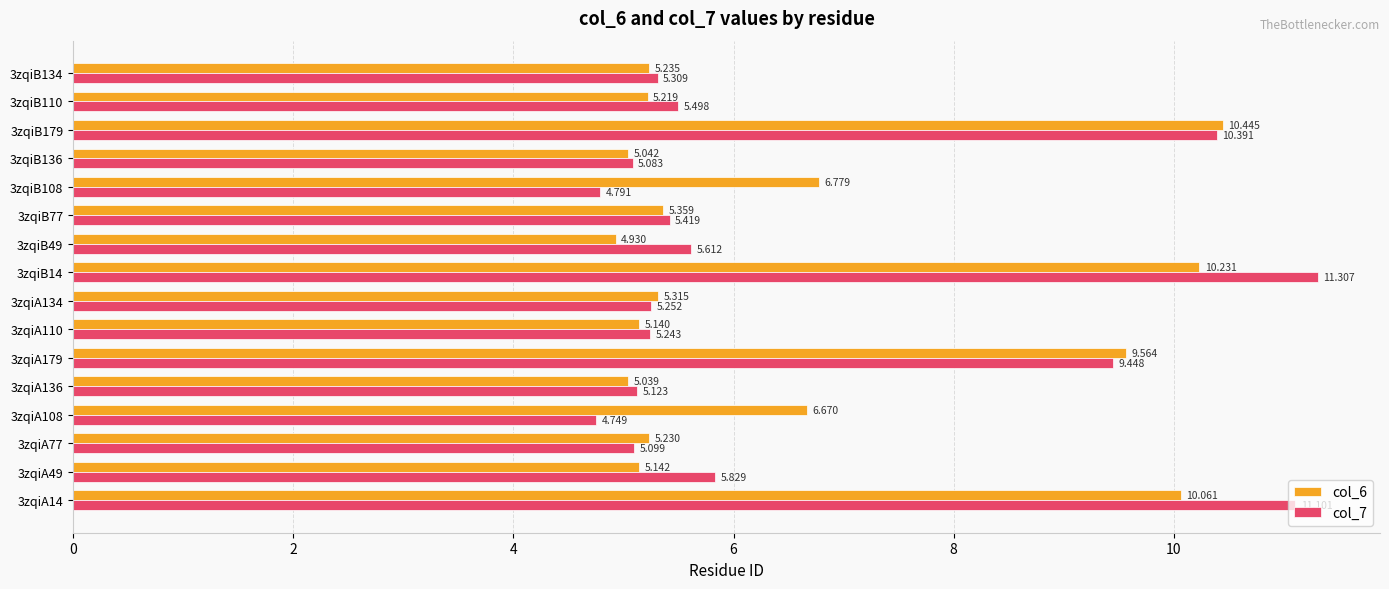

Is the value of col_6 at 3zqiA136 greater than the value of col_7 at 3zqiA134?

No